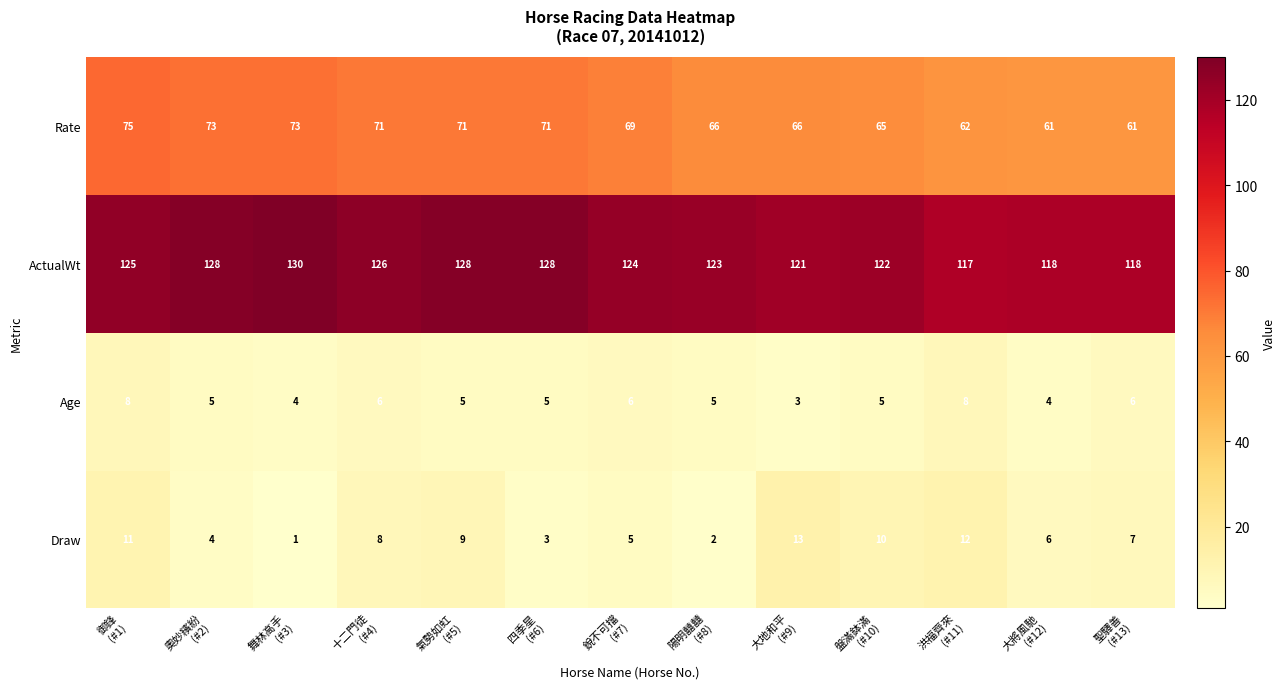

What is the sum of all ActualWt values?

1608